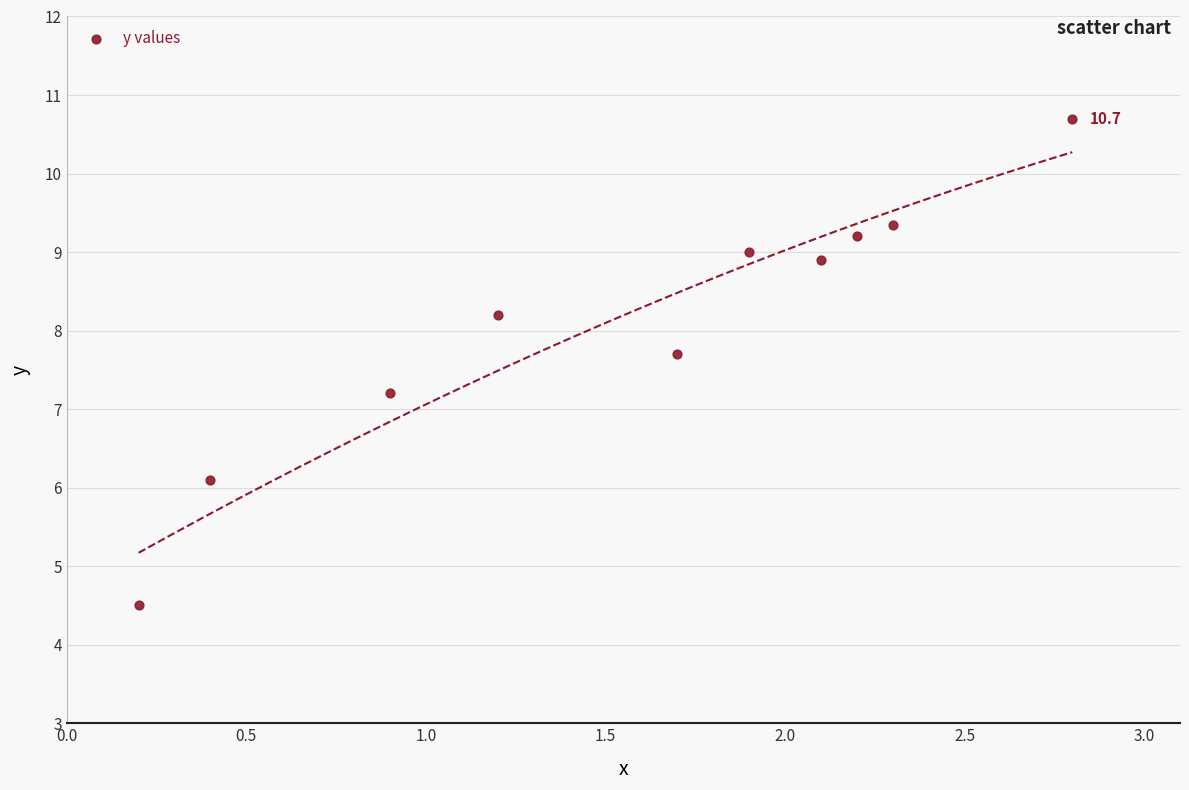

What is the range of X values (max minus min)?

2.6